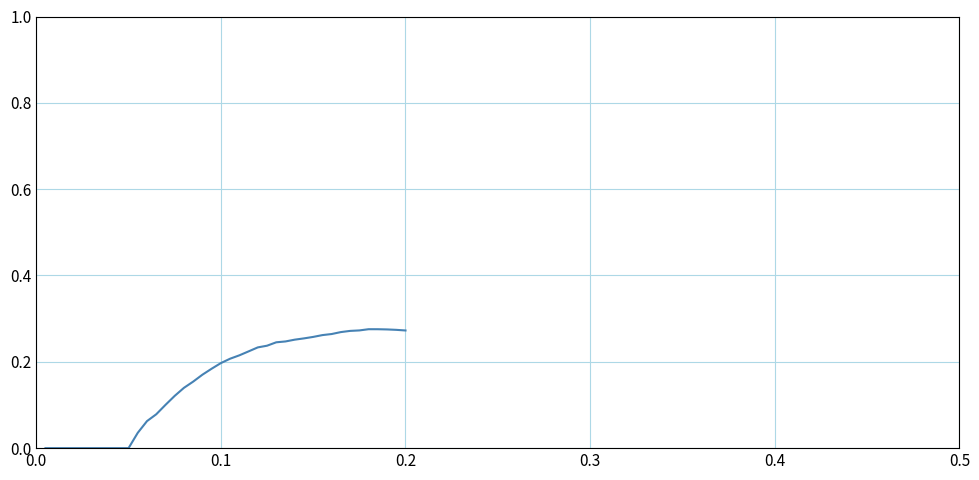

How many lines are shown in the chart?

1